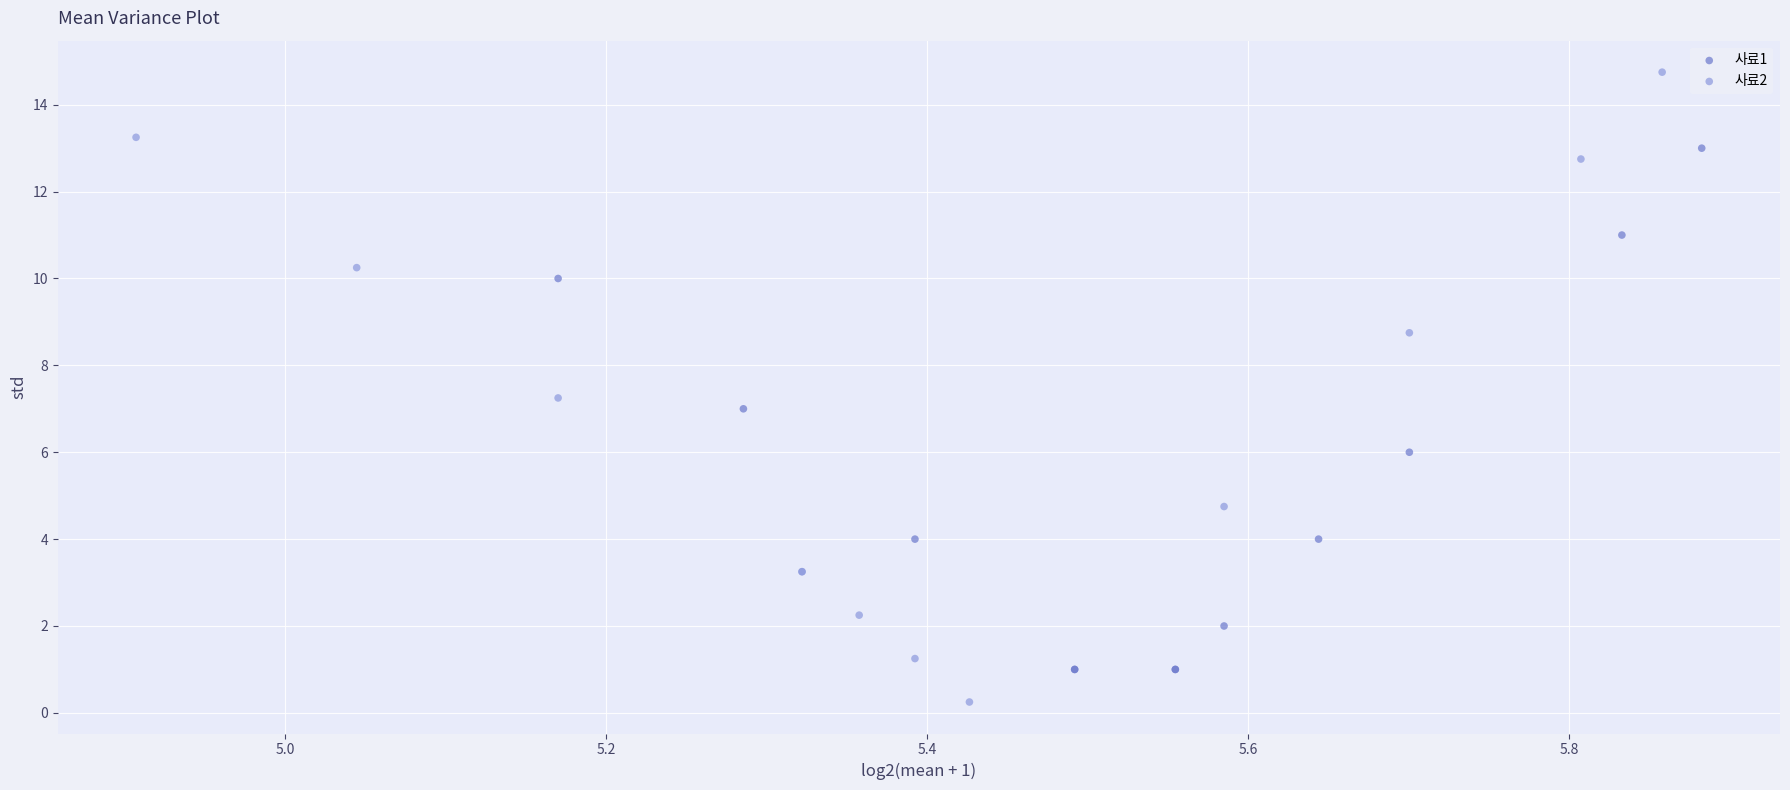

Which series contains the highest Y value?

사료2